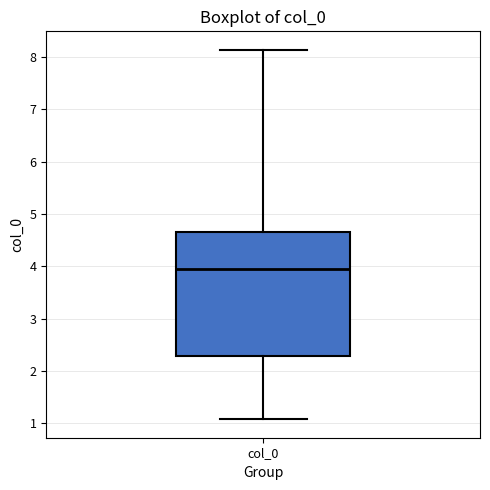

Where does the lower whisker of the box for col_0 end on the y-axis? The values are not printed on the chart, so give them approximately, as read against the axis.

1.1